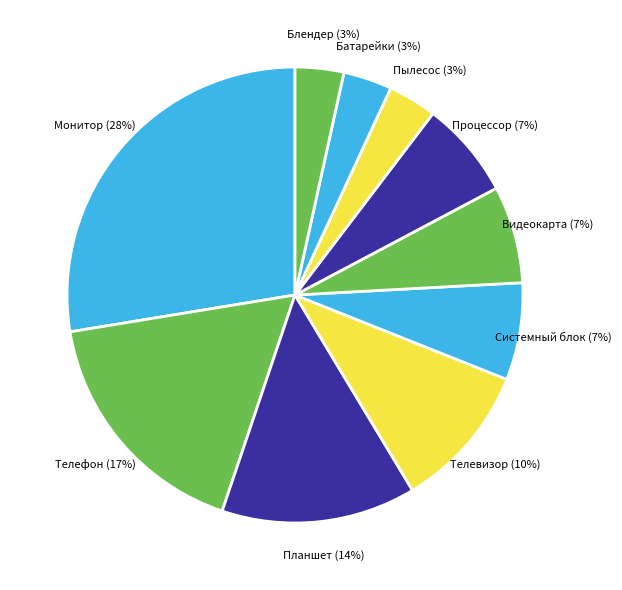

To the nearest percent, what is the combined percentage of Батарейки and Монитор?

31%